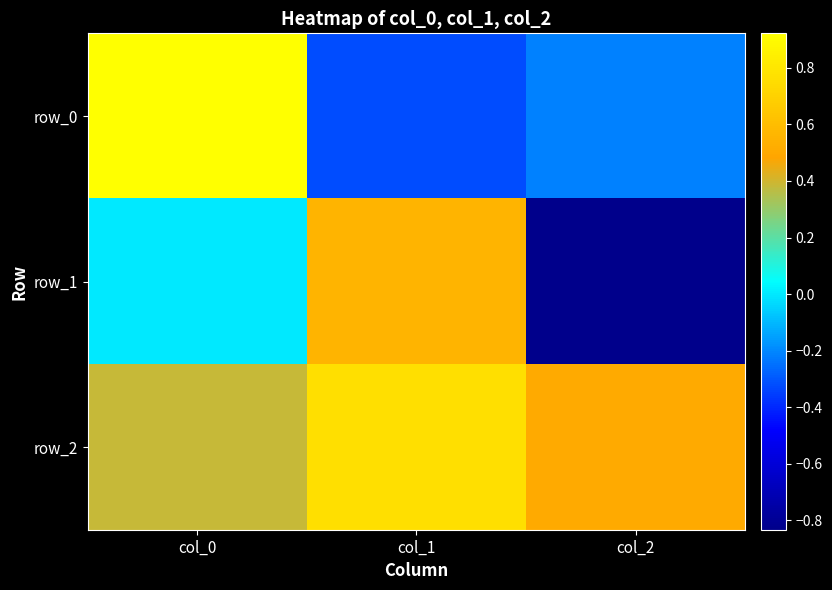

The value of row_1 at col_0 is 0.0. True or false?

False